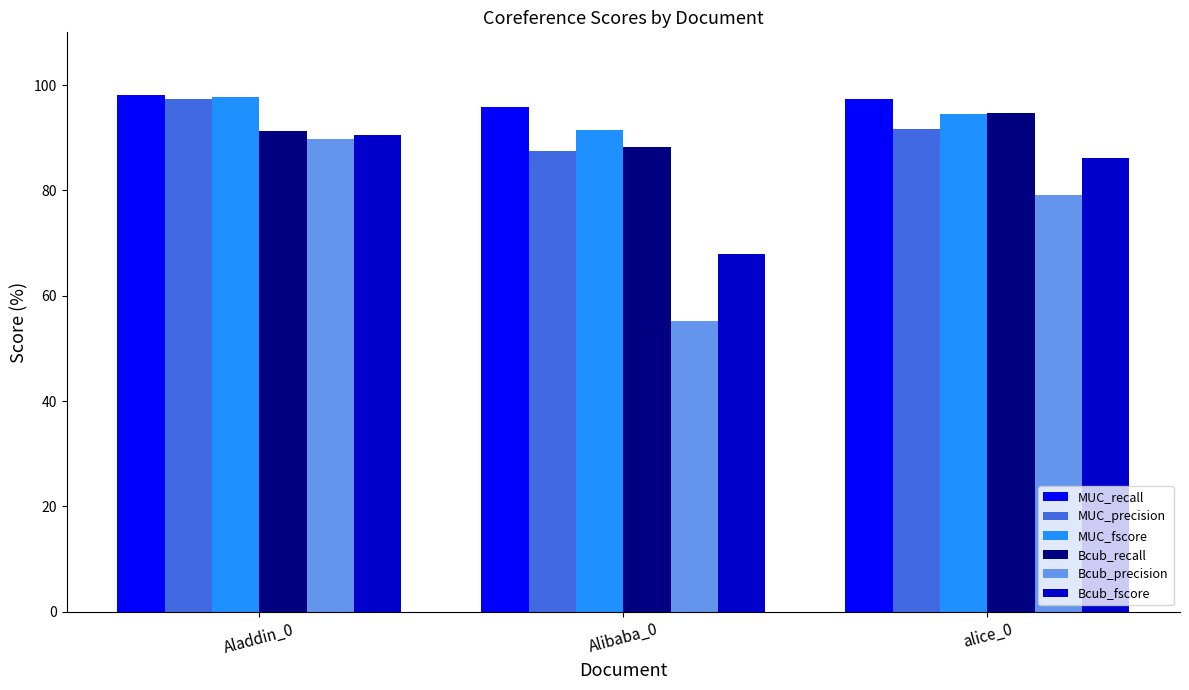

Are the bars horizontal?

No